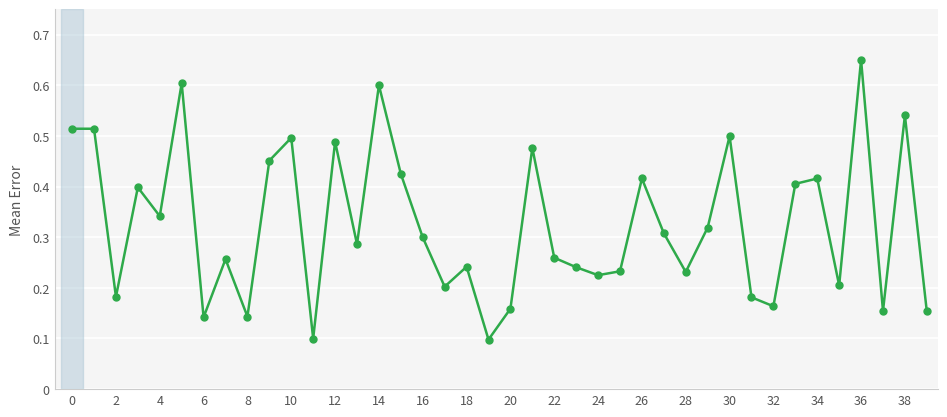

How many points are lower than both their immediate neighbors (excluding endpoints)?

13